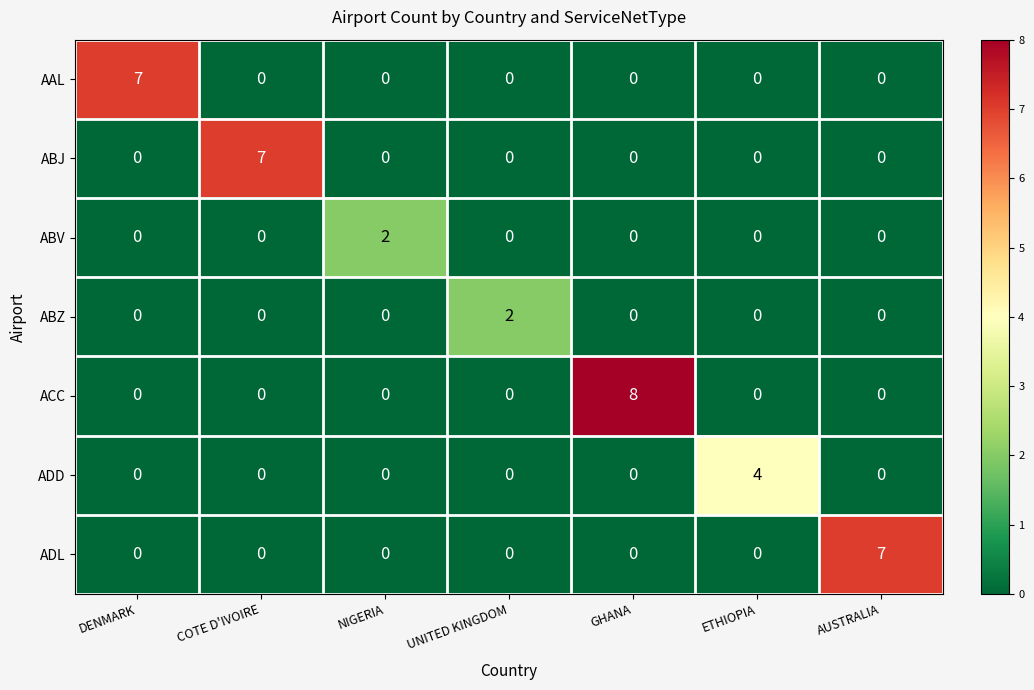

At which category is the sum across all series the highest?

GHANA